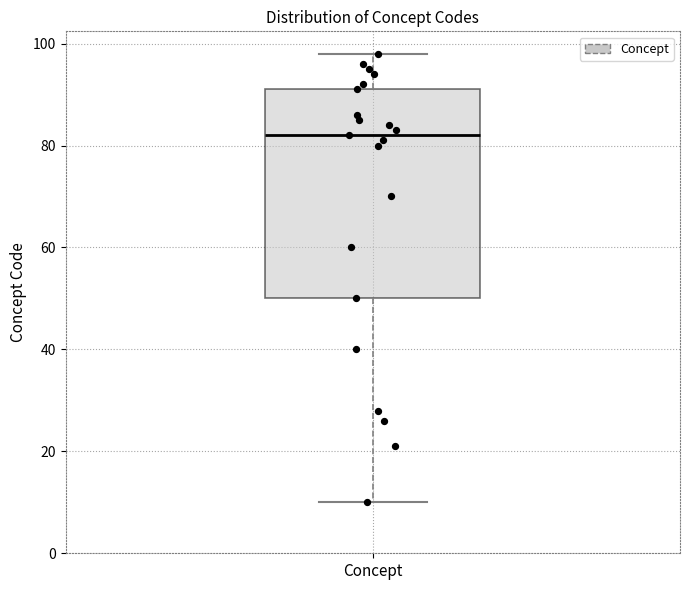

Transcribe this box plot: give where the median line is, the range the box spans, and where the two whiskers end, as read against the y-axis. The values are not printed on the chart, so give them approximately, as read against the axis.

median 82, box 50 to 92, whiskers 10 to 98